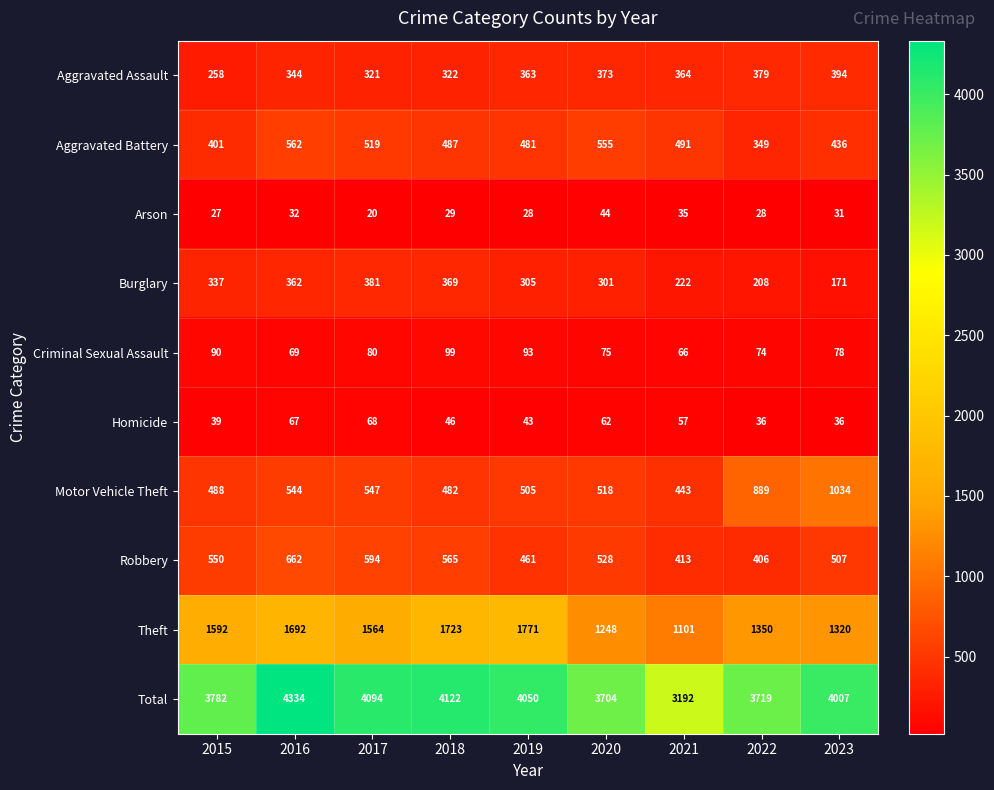

Count the number of categories in the chart.

9